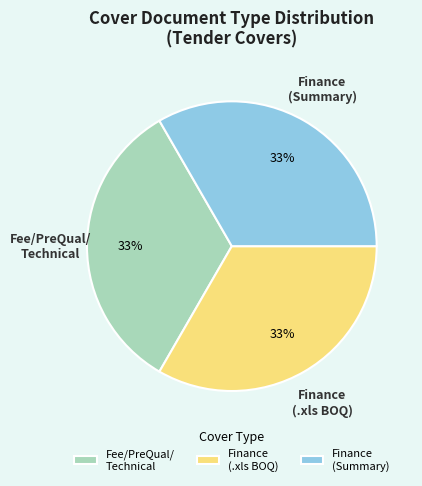

To the nearest percent, what percentage of the pie is Finance (Summary)?

33%